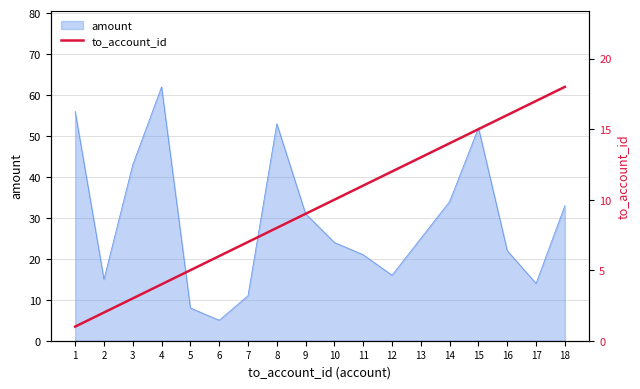

The chart shows a value of 1 at 2. True or false?

False